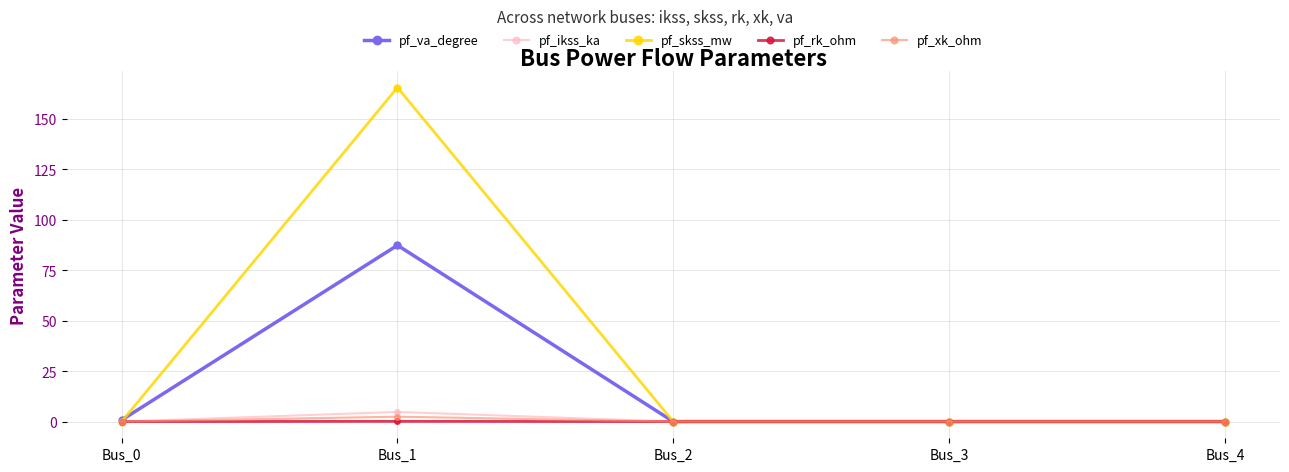

Which series has the widest spread of values?

pf_skss_mw